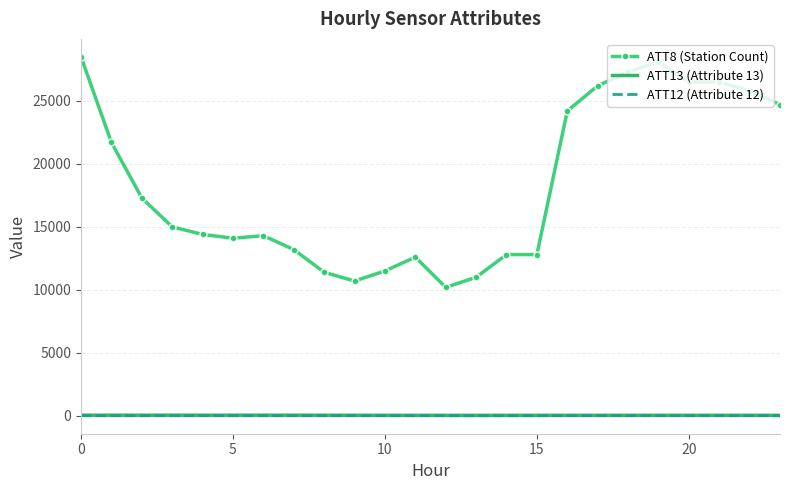

Which series has the largest range (max minus min)?

ATT8 (Station Count)